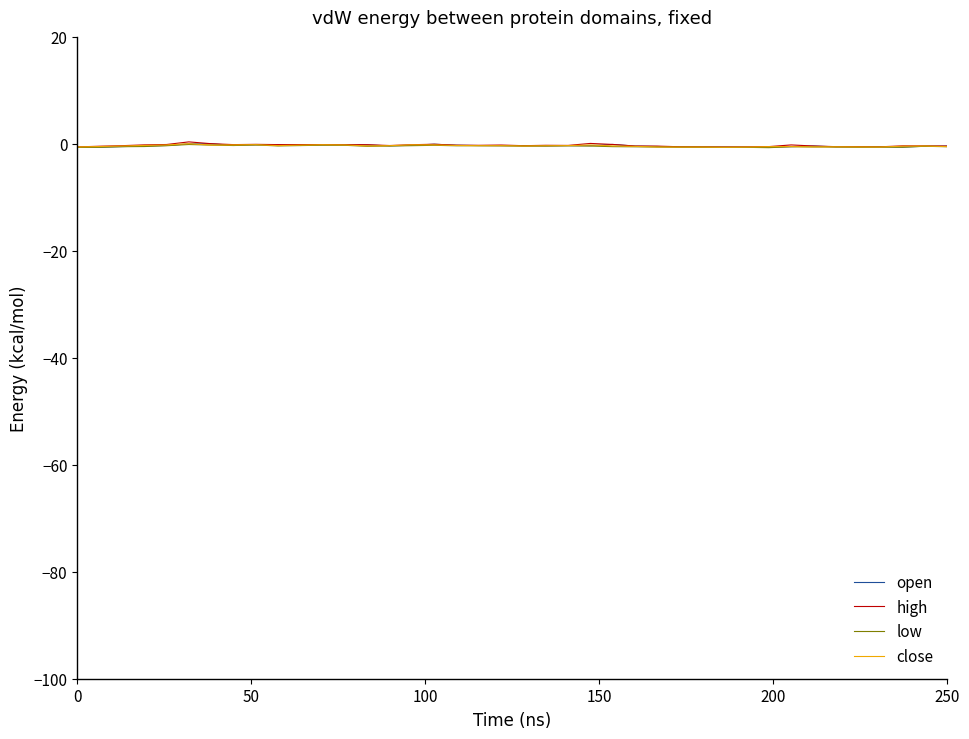

How many interior local peaks does the open series have?

7